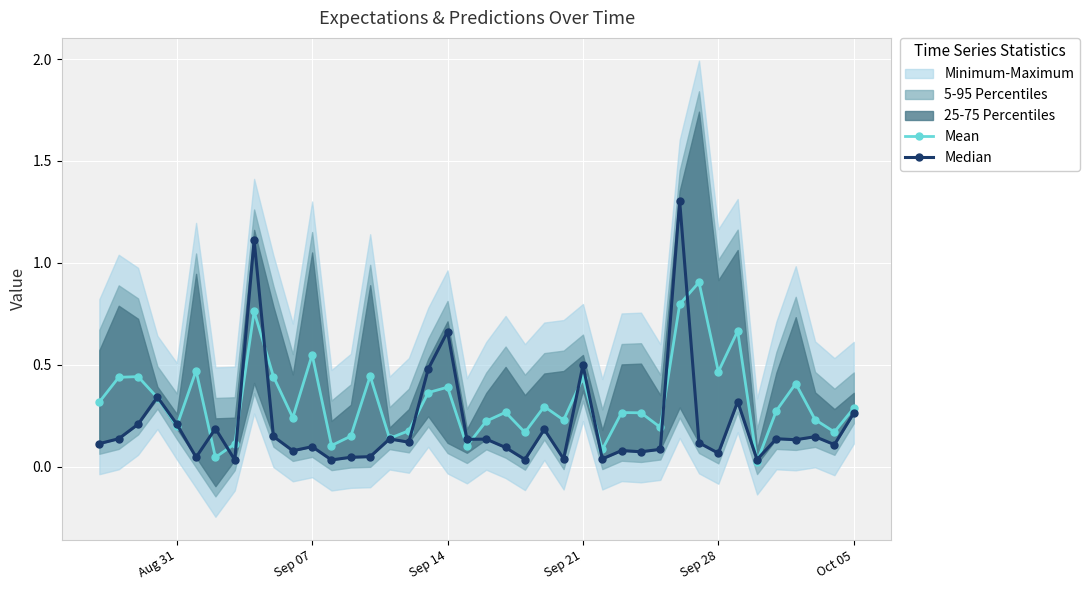

How many interior local peaks does the Mean series have?

13